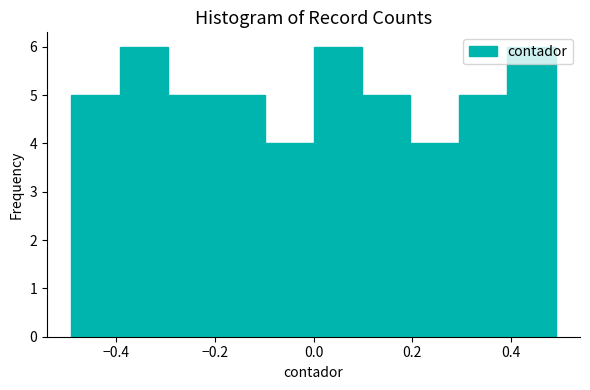

Reading left to right, list every bar in this chart as the range it spans on the x-axis followed by its height. Neither the bar edges nor the heights are printed on the chart, so give them approximately, as read against the axes.

-0.5 to -0.4: 5
-0.4 to -0.3: 6
-0.3 to -0.2: 5
-0.2 to -0.1: 5
-0.1 to 0.0: 4
0.0 to 0.1: 6
0.1 to 0.2: 5
0.2 to 0.3: 4
0.3 to 0.4: 5
0.4 to 0.5: 6